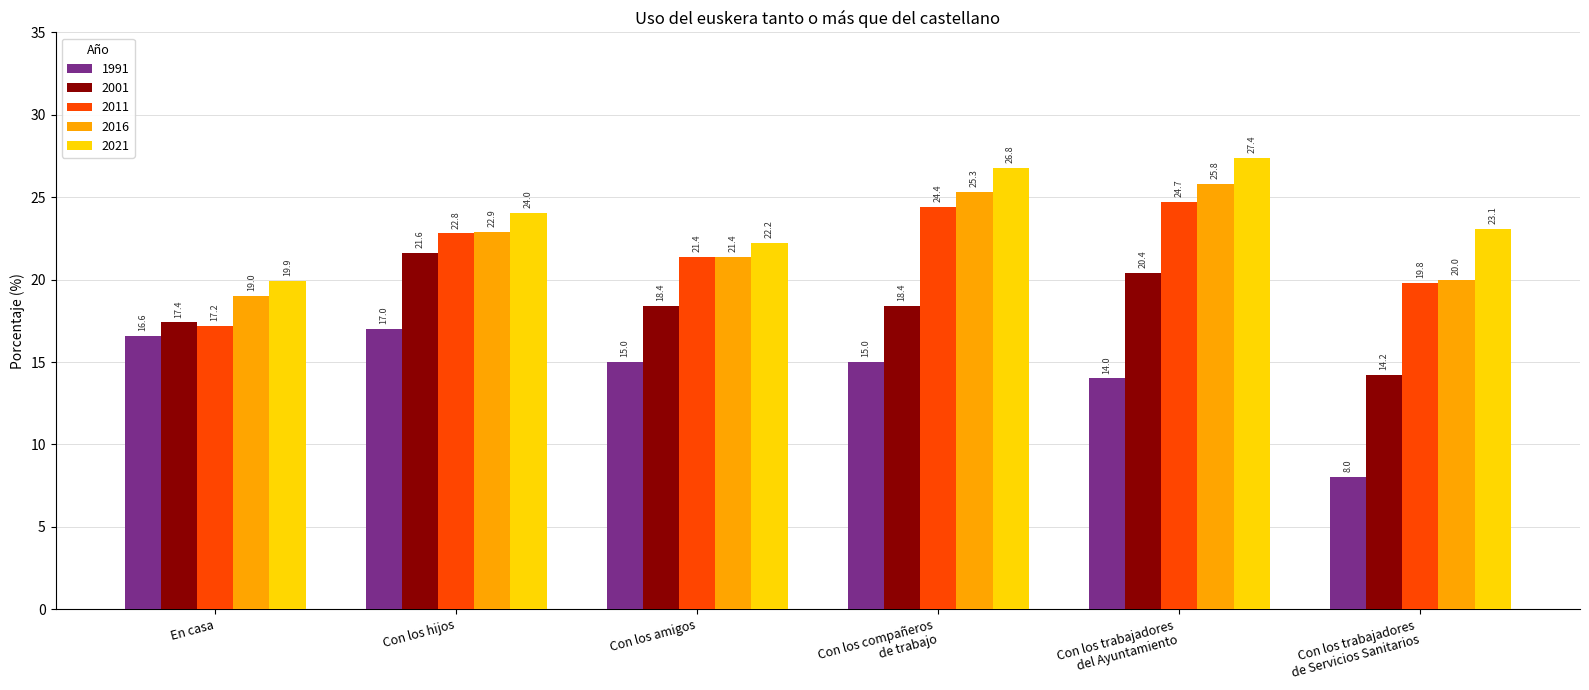

At how many categories does at least one series exceed 21?

5